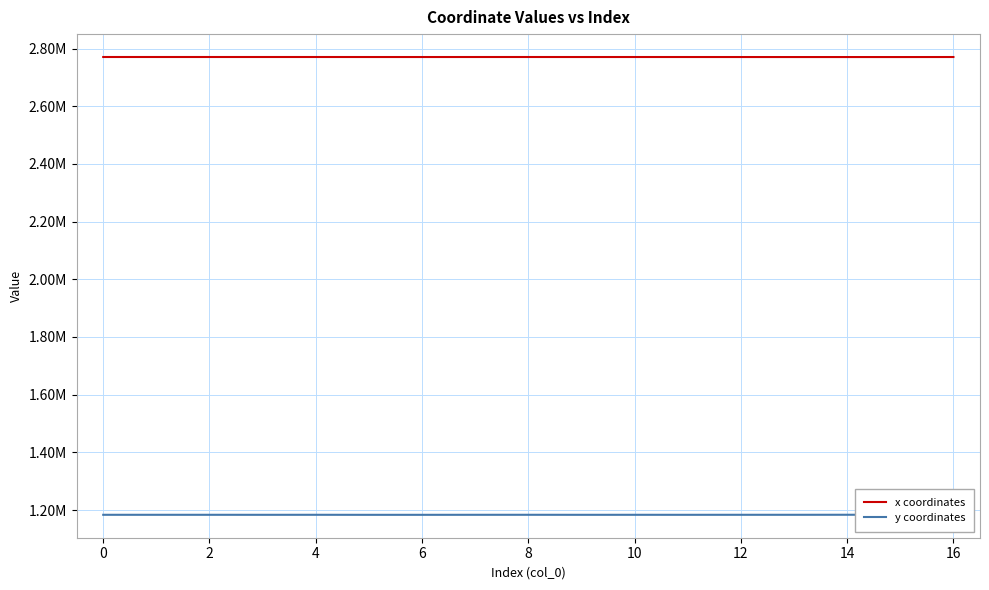

Between −2 and 0, which series saw the biggest shift?

x coordinates